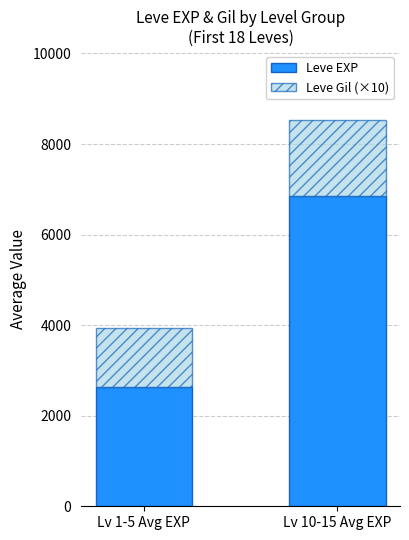

The value of Leve EXP at Lv 10-15 Avg EXP is 1808.7. True or false?

False